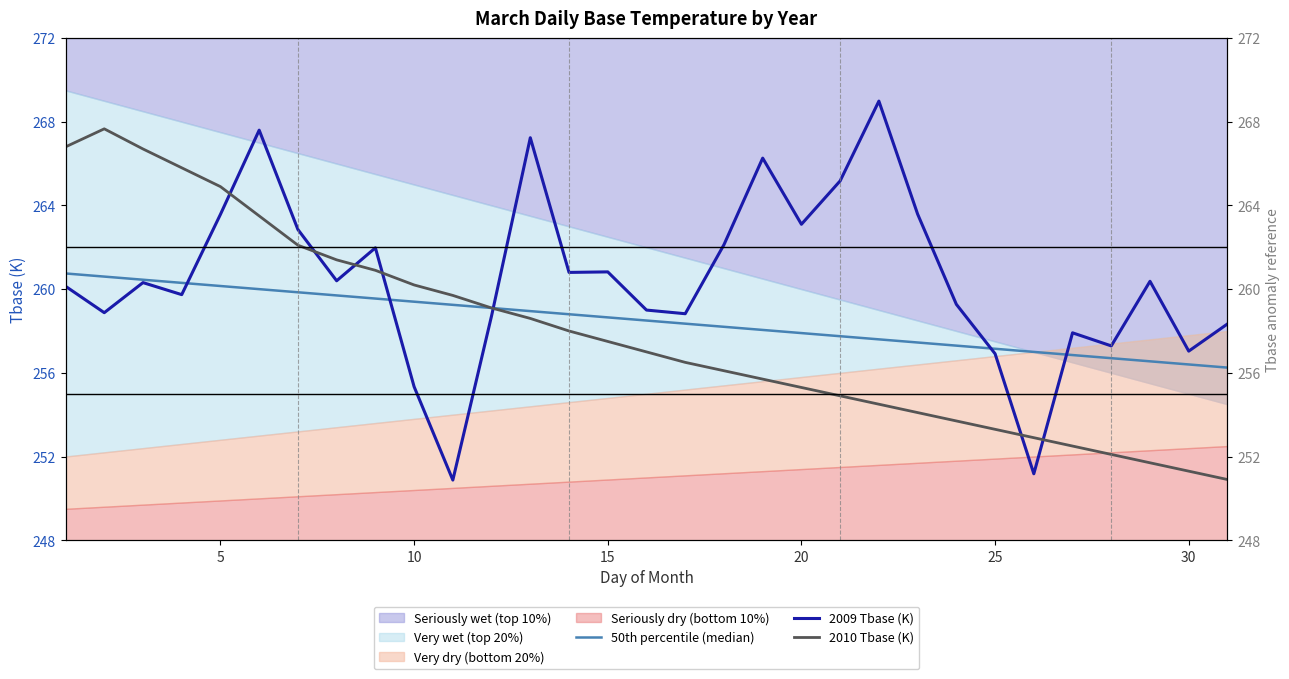

Reading right to left, extract all data points from this chart.

50th percentile (median): 256.2	256.4	256.6	256.7	256.9	257.0	257.1	257.3	257.4	257.6	257.8	257.9	258.1	258.2	258.4	258.5	258.6	258.8	258.9	259.1	259.2	259.4	259.6	259.7	259.9	260.0	260.1	260.3	260.4	260.6	260.8
2009 Tbase (K): 258.3	257.0	260.4	257.3	257.9	251.2	256.9	259.3	263.6	269.0	265.2	263.1	266.3	262.1	258.8	259.0	260.8	260.8	267.2	258.7	250.9	255.3	262.0	260.4	262.9	267.6	263.6	259.7	260.3	258.9	260.1
2010 Tbase (K): 250.9	251.3	251.7	252.1	252.5	252.9	253.3	253.7	254.1	254.5	254.9	255.3	255.7	256.1	256.5	257.0	257.5	258.0	258.6	259.1	259.7	260.2	260.9	261.4	262.1	263.5	264.9	265.8	266.7	267.7	266.8